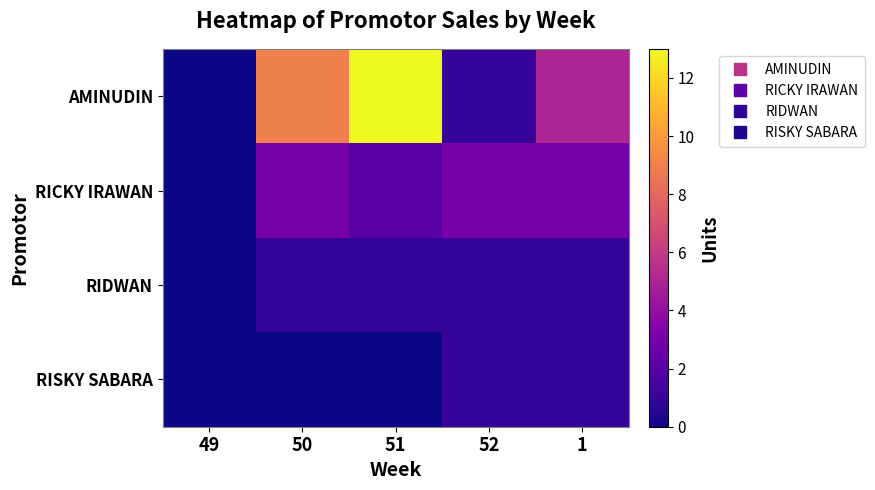

Which series changed the most between 50 and 51?

AMINUDIN